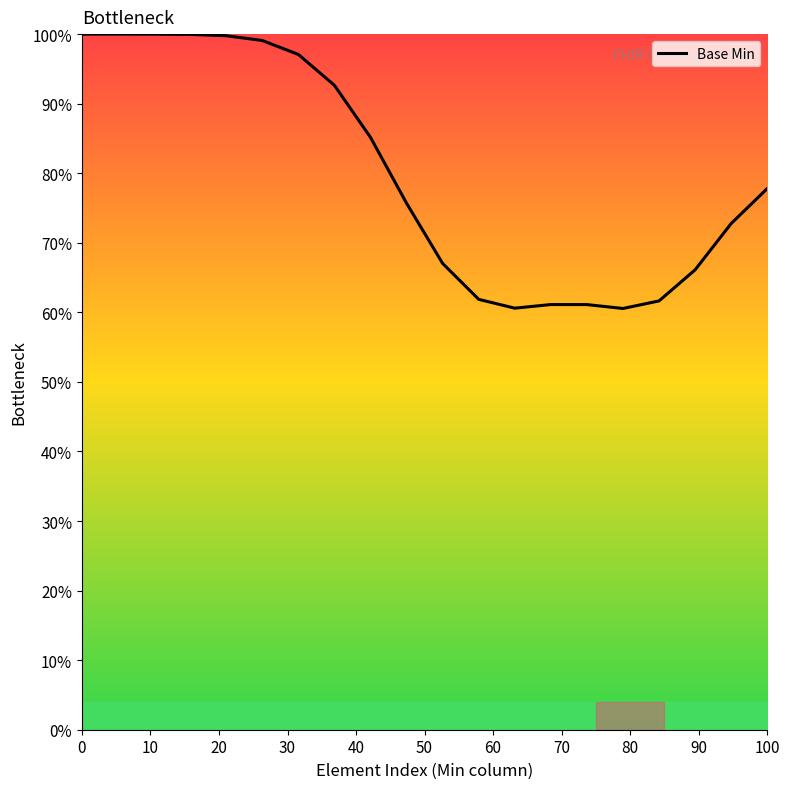

What is the smallest value displayed?

60.6